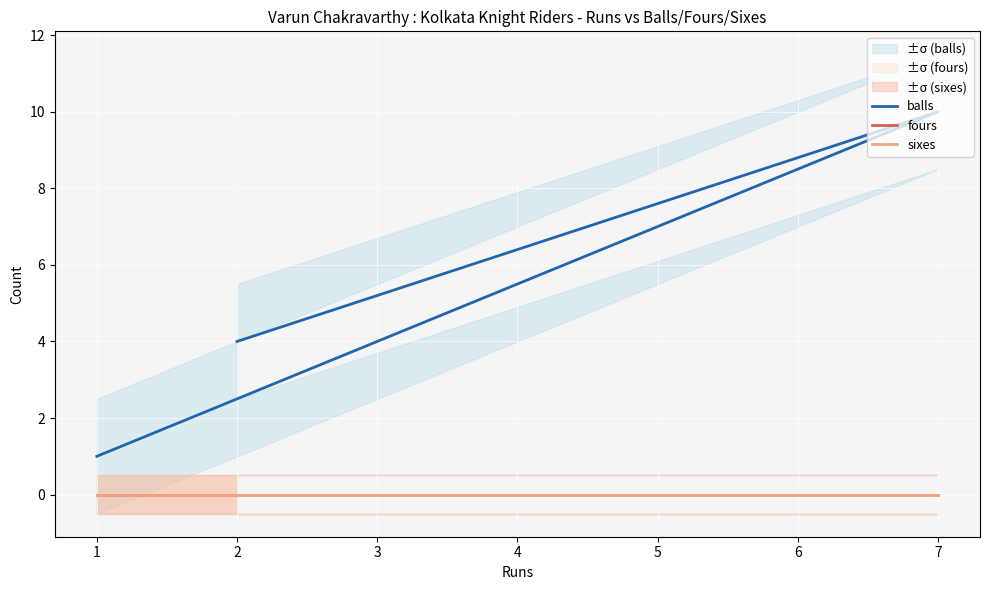

Reading right to left, extract all data points from this chart.

balls: 7=10	2=4	1=1
fours: 7=0	2=0	1=0
sixes: 7=0	2=0	1=0